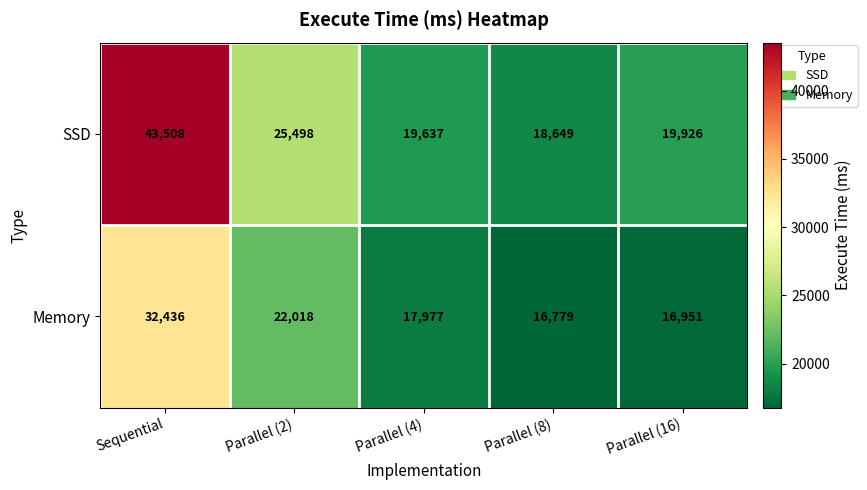

True or false: Memory has a value of 27400 at Parallel (16).

False